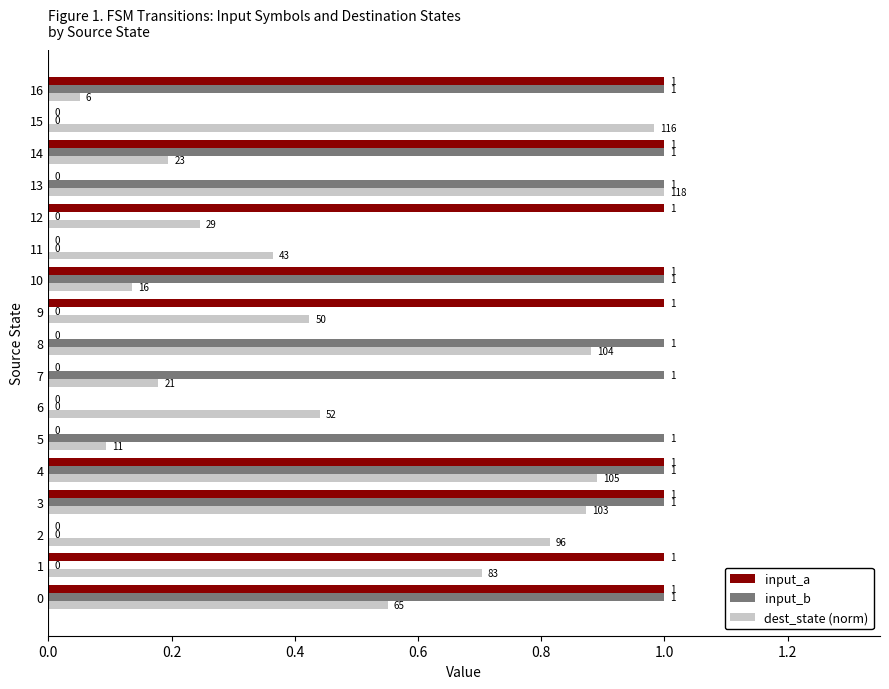

What is the greatest value displayed?

1.0